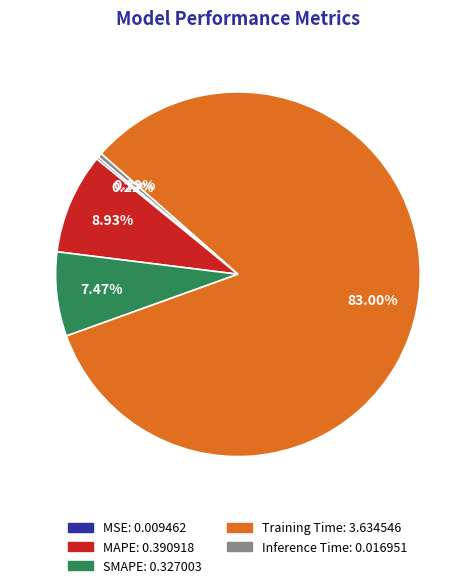

What is the largest slice in the pie chart?

Training Time